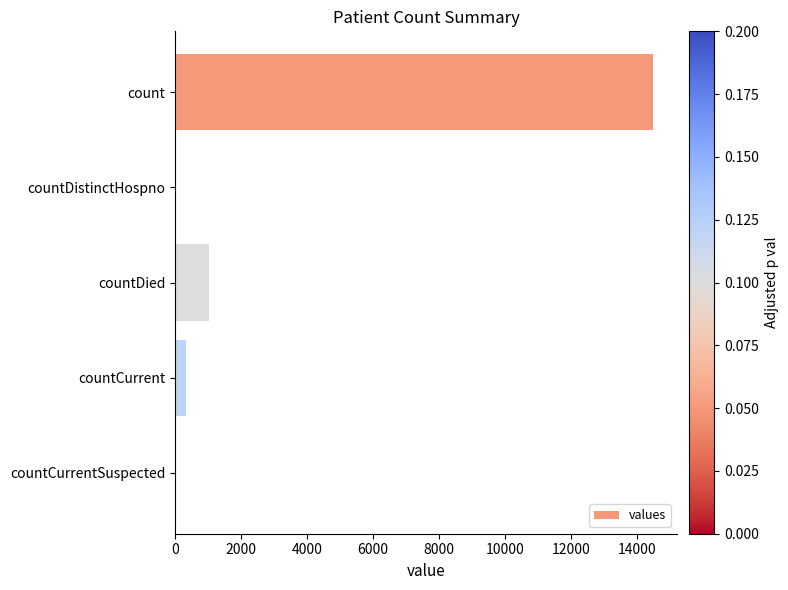

What is the maximum value shown in the chart?

14488